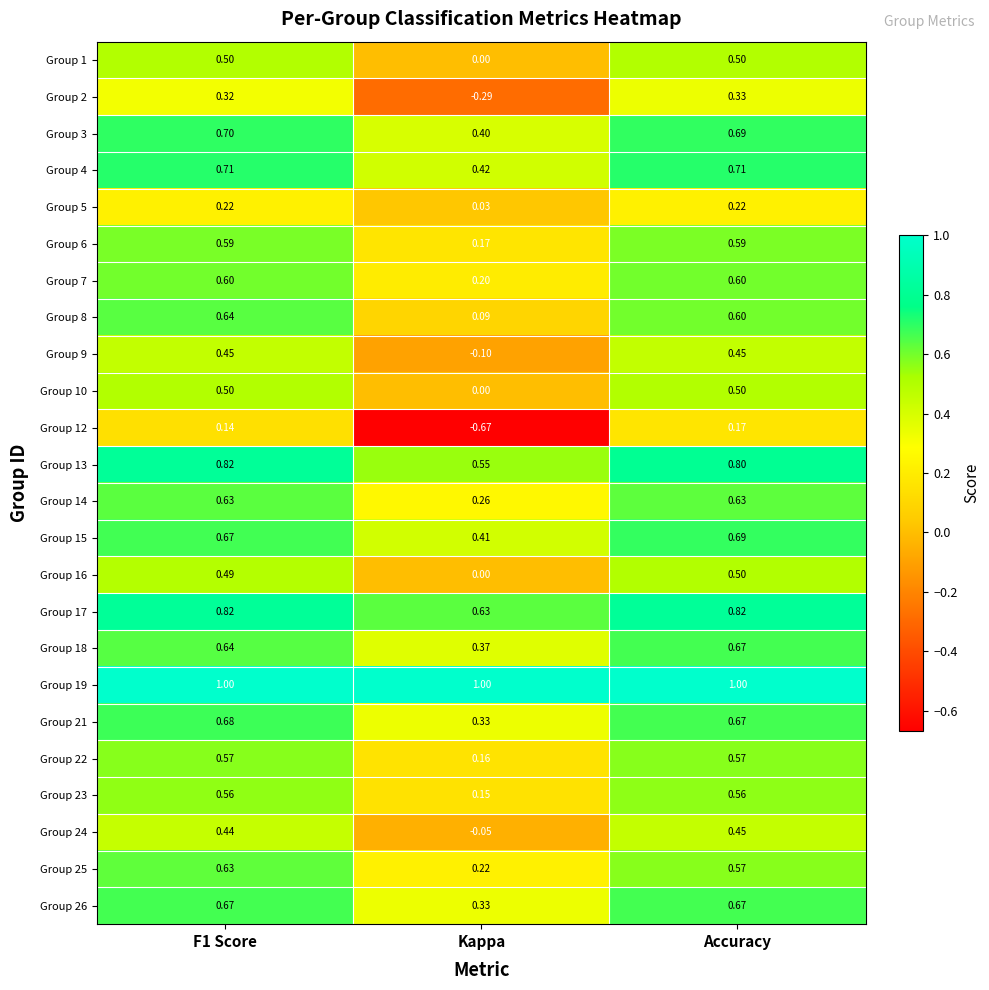

Is the value of Group 15 at F1 Score greater than the value of Group 25 at Accuracy?

Yes